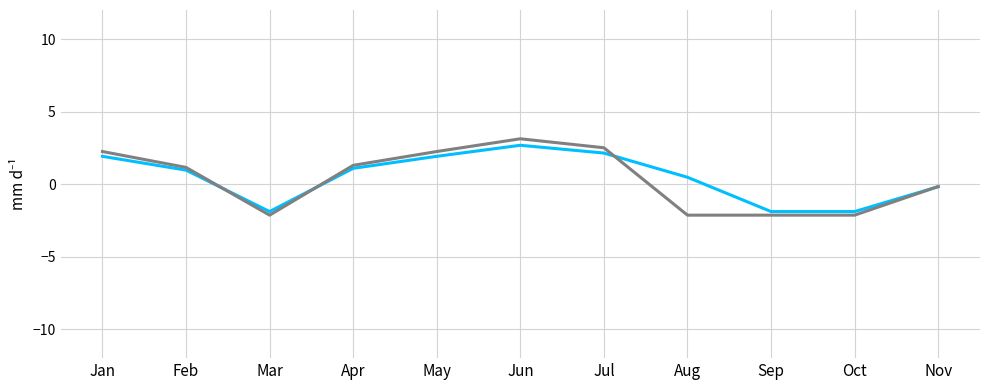

What is the smallest value displayed?

-2.1